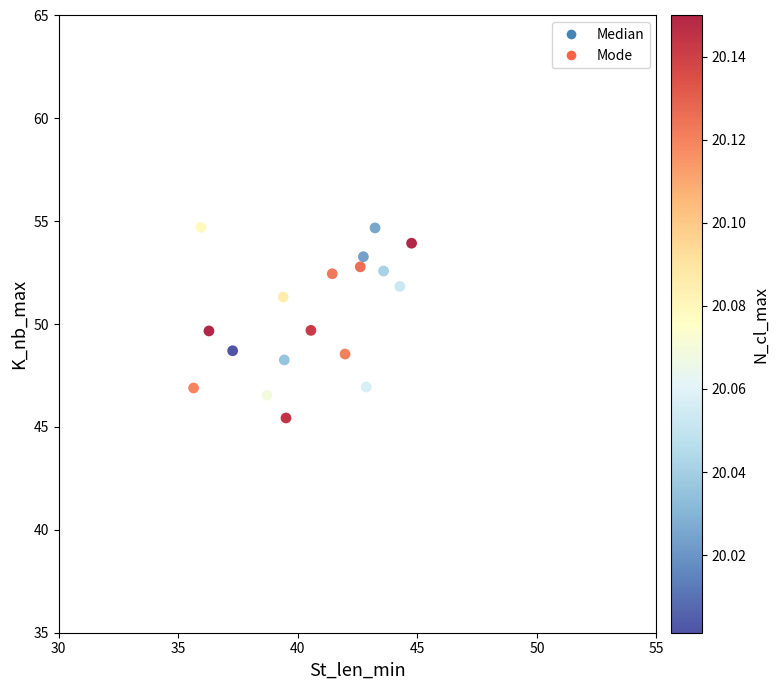

What is the range of X values (max minus min)?

9.1